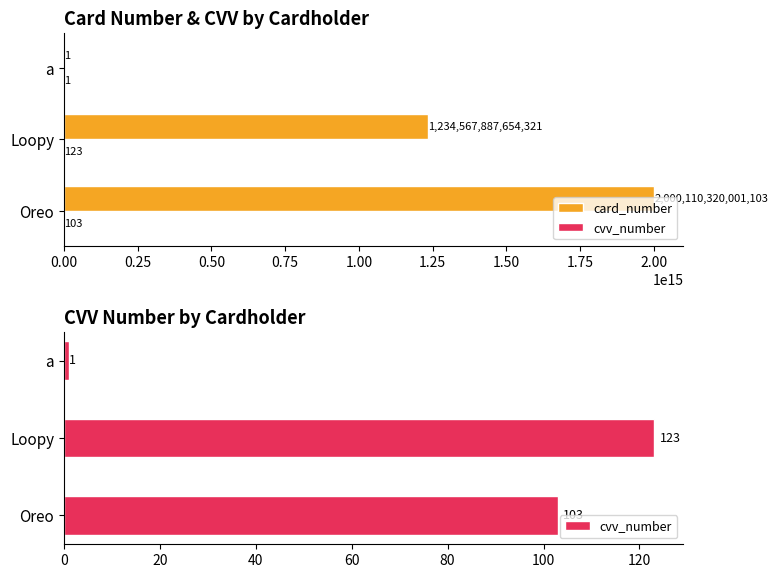

Which series has the largest total across all categories?

card_number